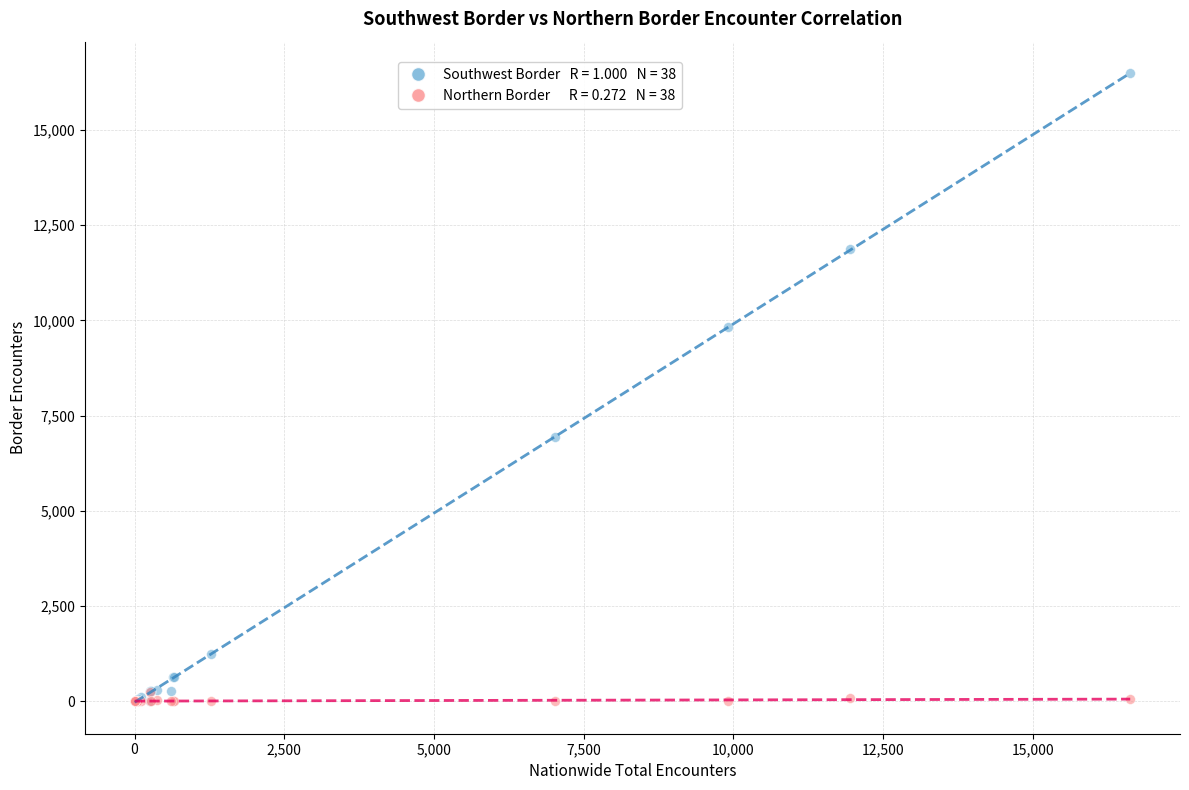

Across all series, what Y value is closest to 8242?

6946